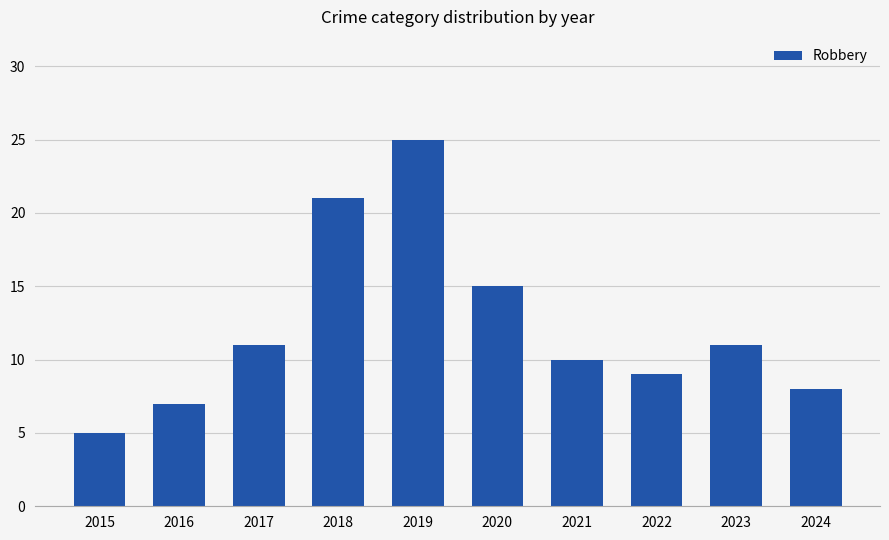

Between 2018 and 2024, which is larger?

2018